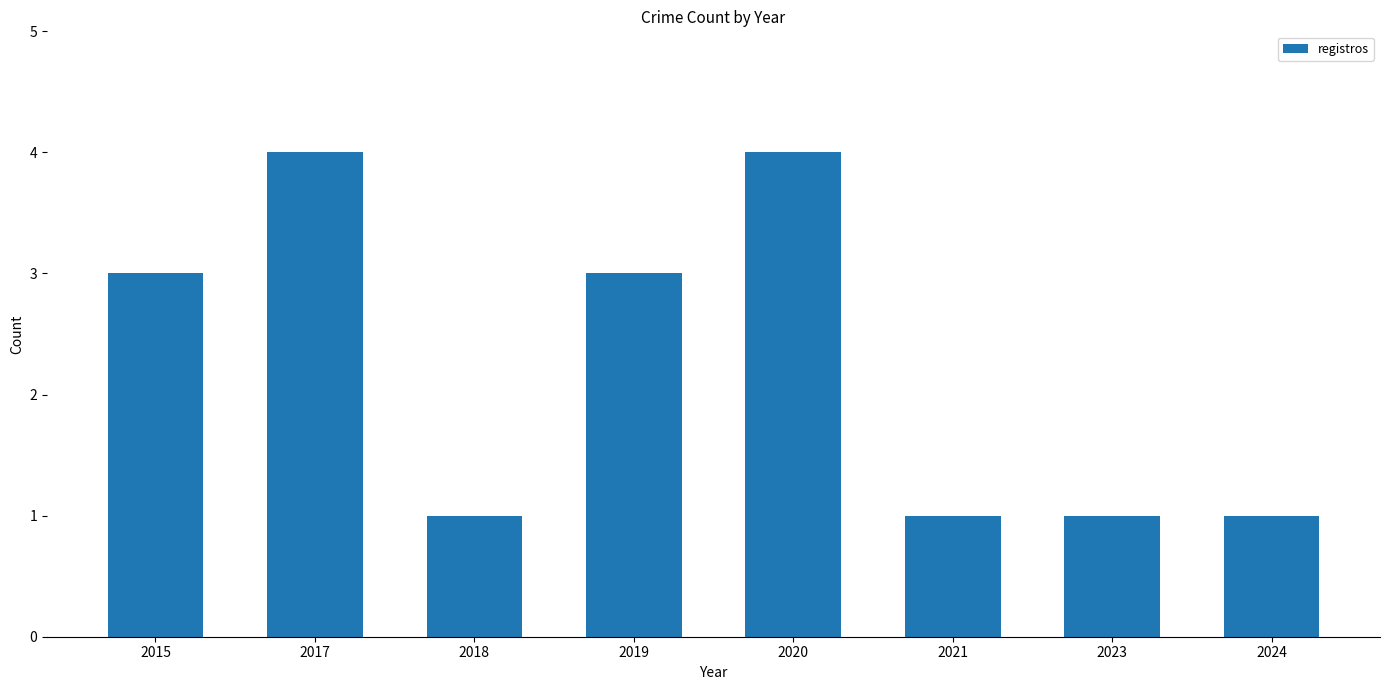

How many categories are shown in the chart?

8